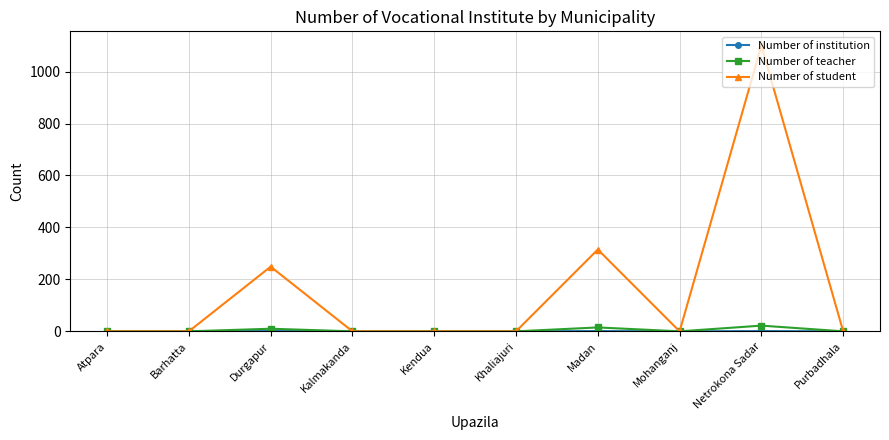

At which category does the chart reach its peak across all series?

Netrokona Sadar